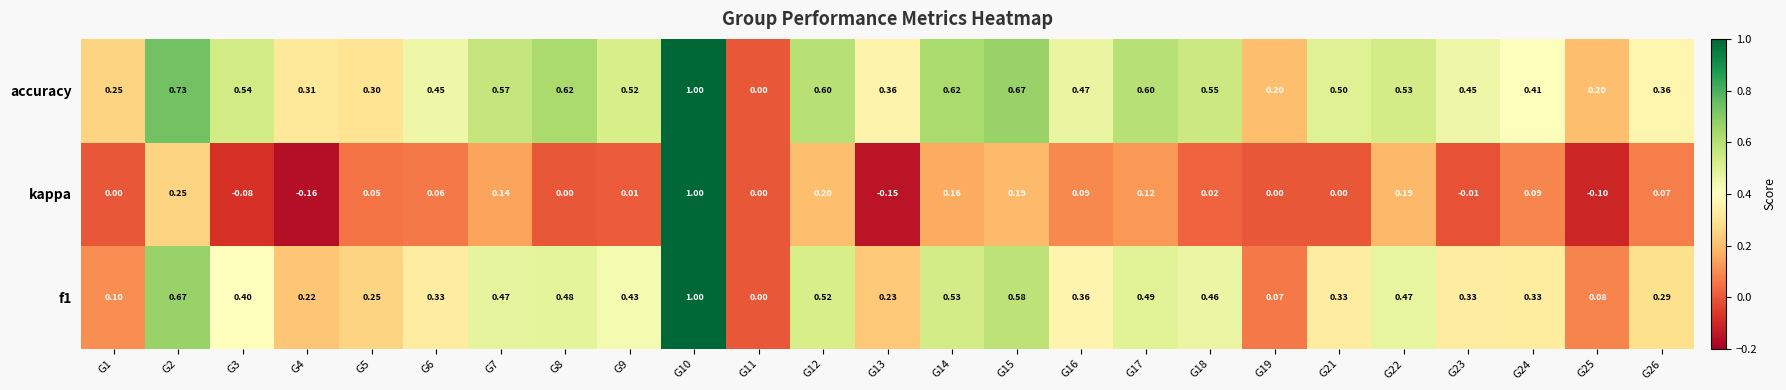

How many data points does each series have?

25